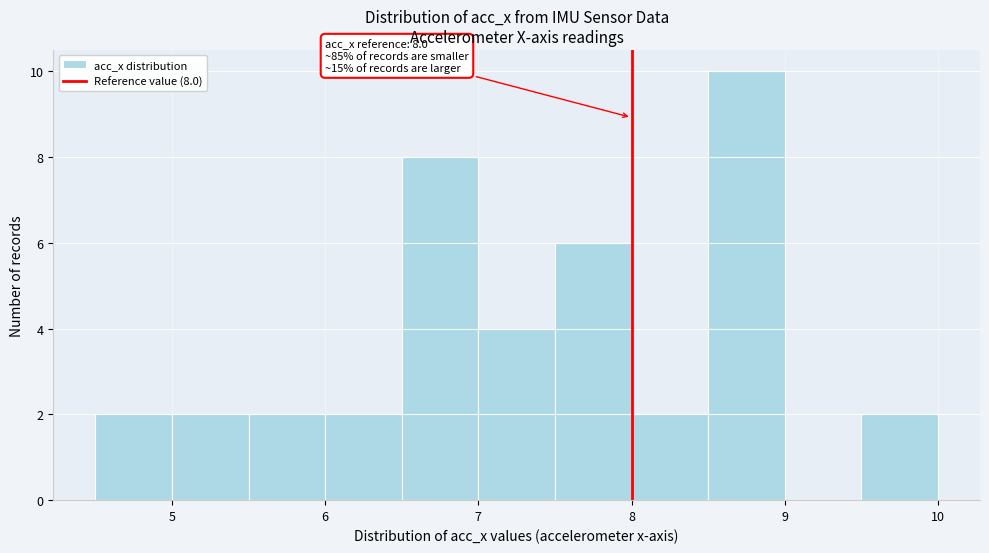

Over which range of the x-axis is the bar tallest?

8.5 to 9.0